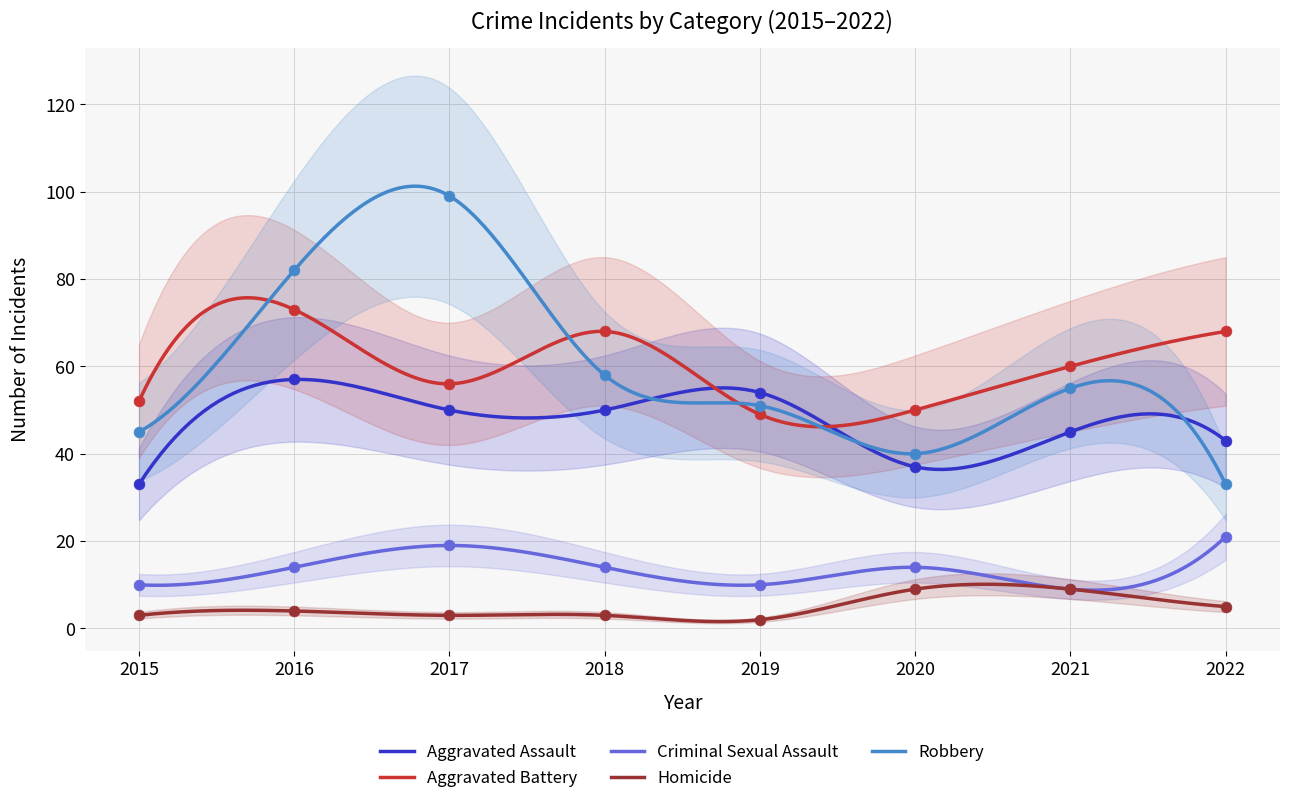

Which series reaches the minimum Y coordinate?

Homicide